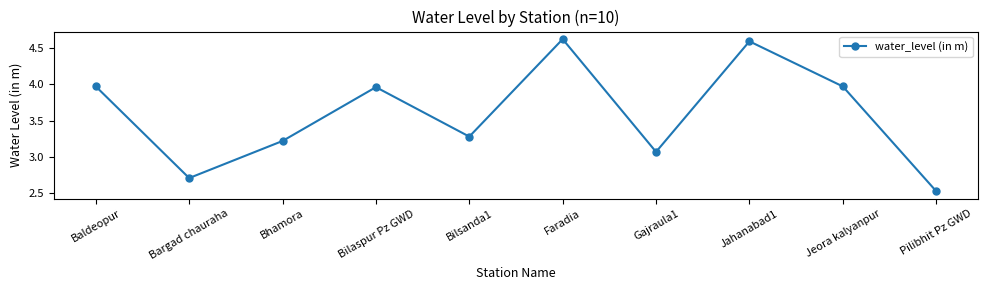

At which label is the value closest to 3?

Gajraula1